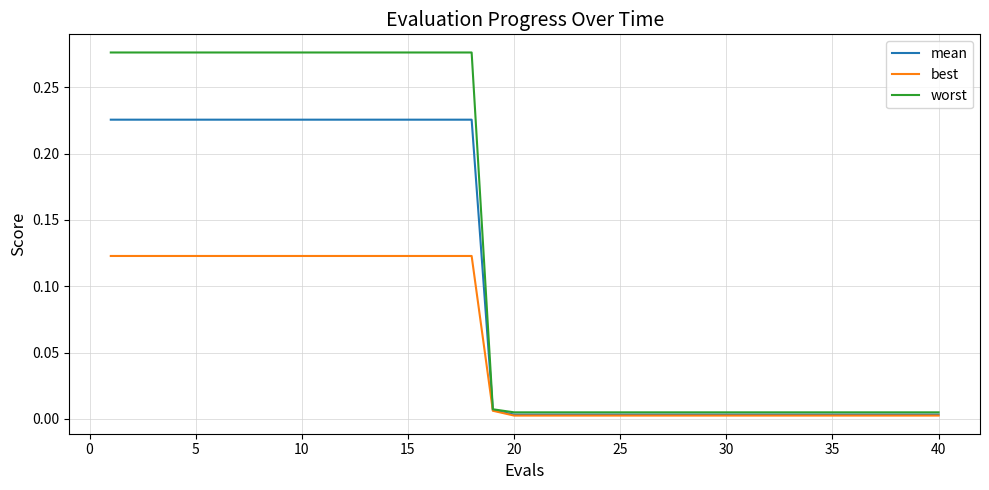

List the series in order of their peak value, highest first.

worst, mean, best